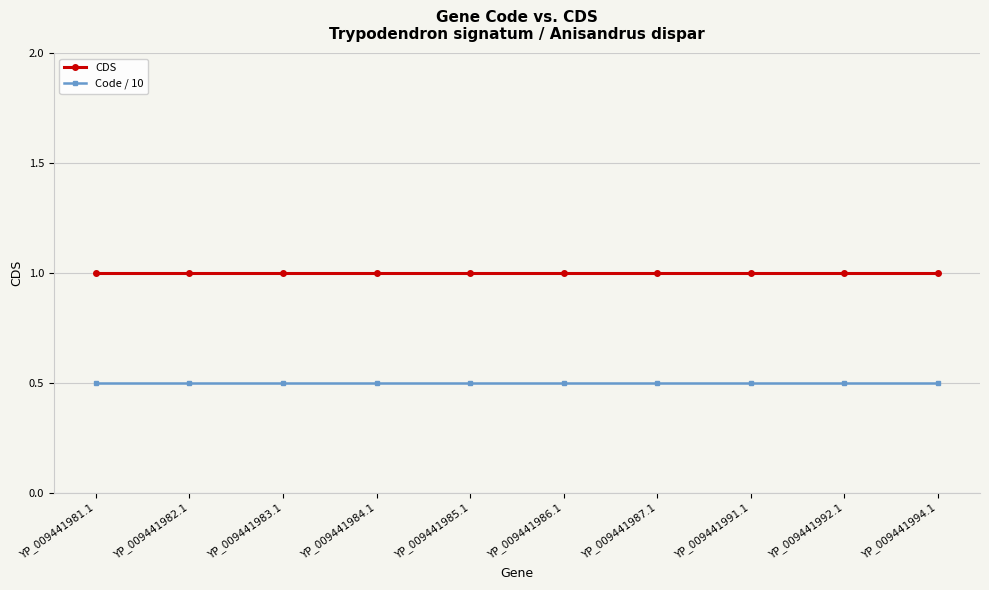

What is the difference between the highest and lowest values at YP_009441981.1?

0.5